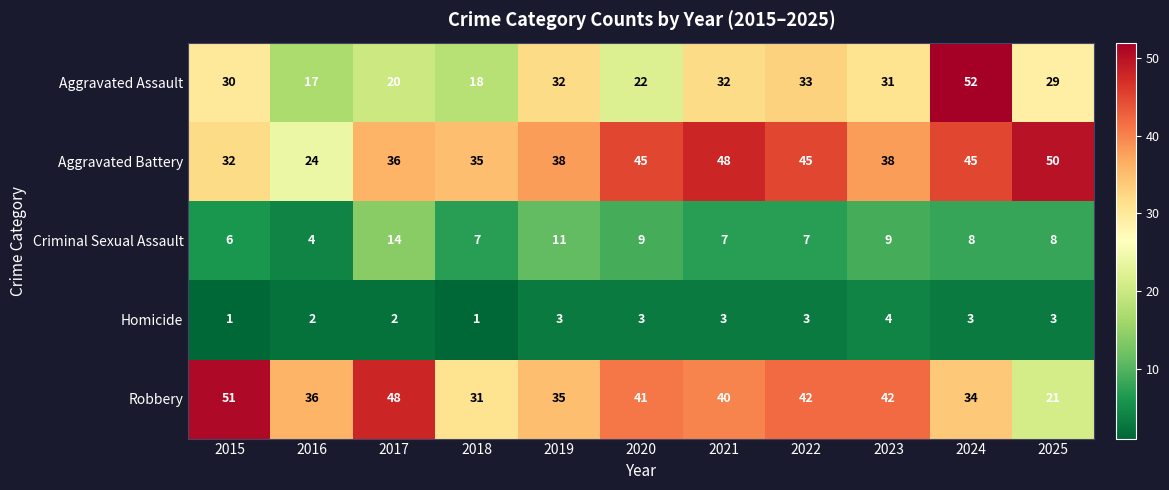

What is the smallest value displayed?

1